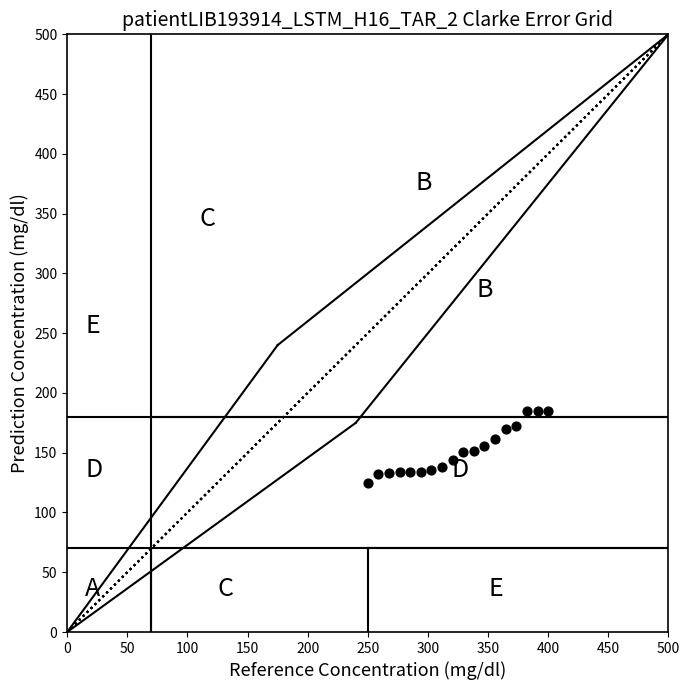

What is the range of Y values (max minus min)?

60.0